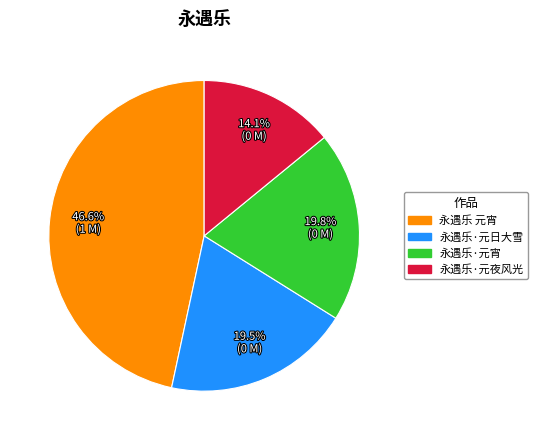

What is the total percentage of 永遇乐·元日大雪 and 永遇乐 元宵?

66.1%